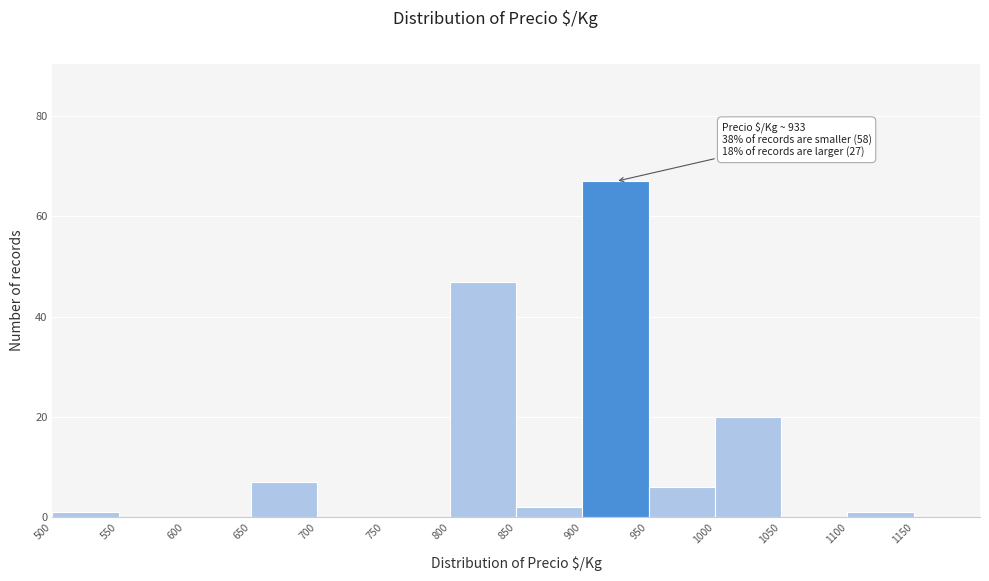

Which range on the x-axis has the tallest bar?

900 to 950